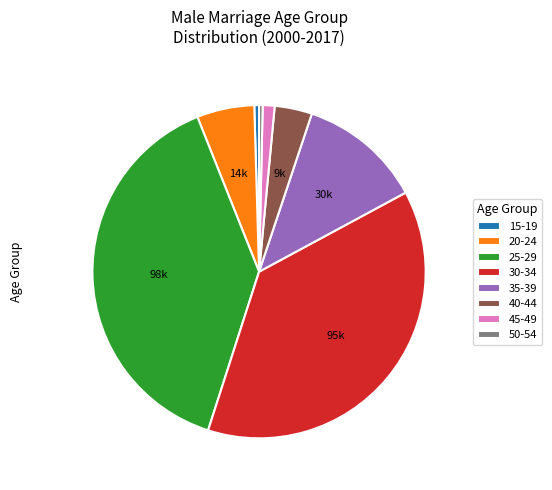

Is 40-44 the majority of the pie?

No